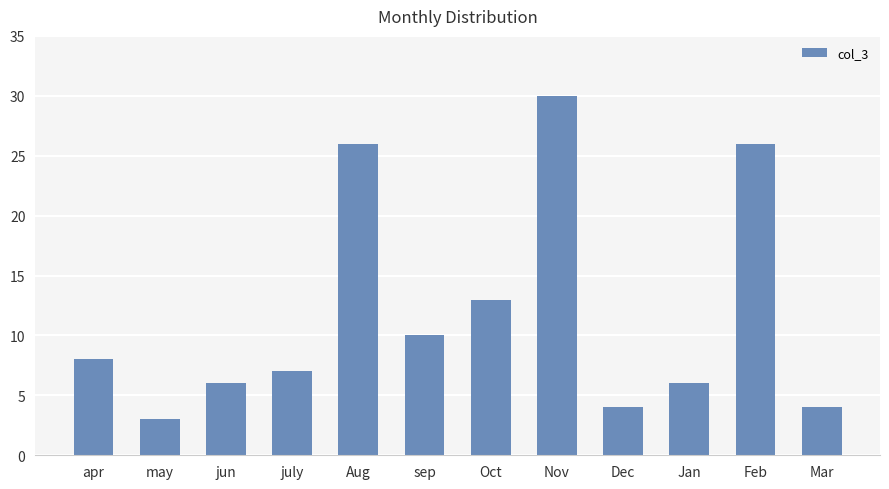

Reading left to right, list all the values displayed in this chart.

8	3	6	7	26	10	13	30	4	6	26	4